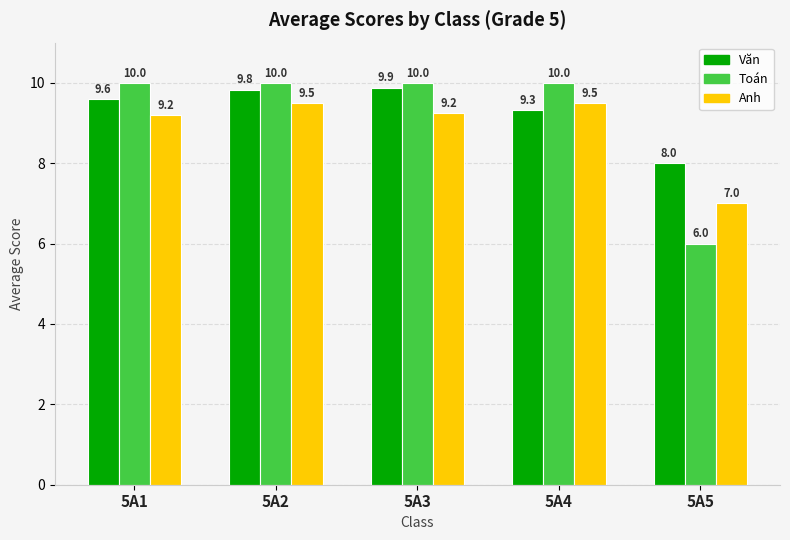

What is the difference between the highest and lowest values at 5A1?

0.8